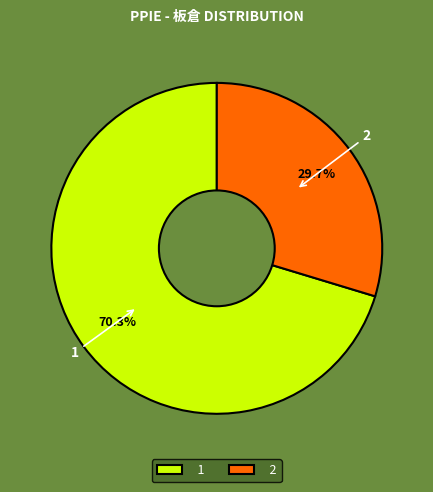

Does 1 represent more than half of the total?

Yes